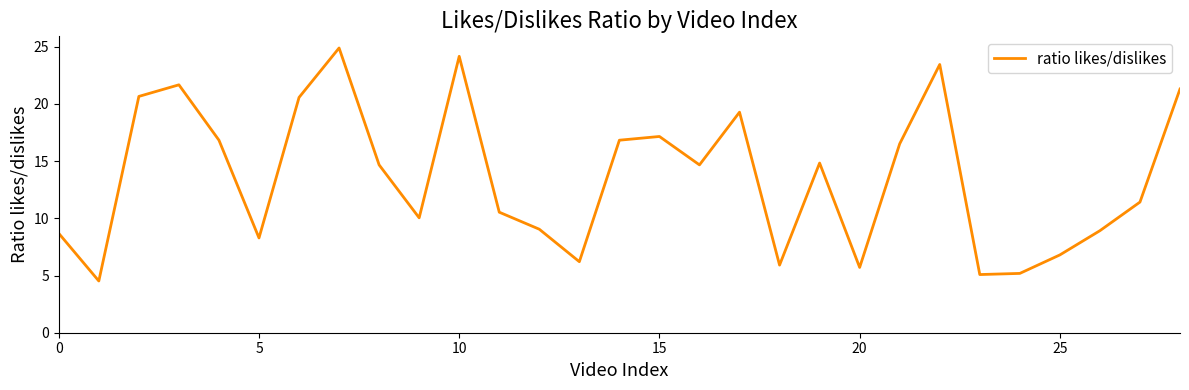

What is the smallest value displayed?

4.5